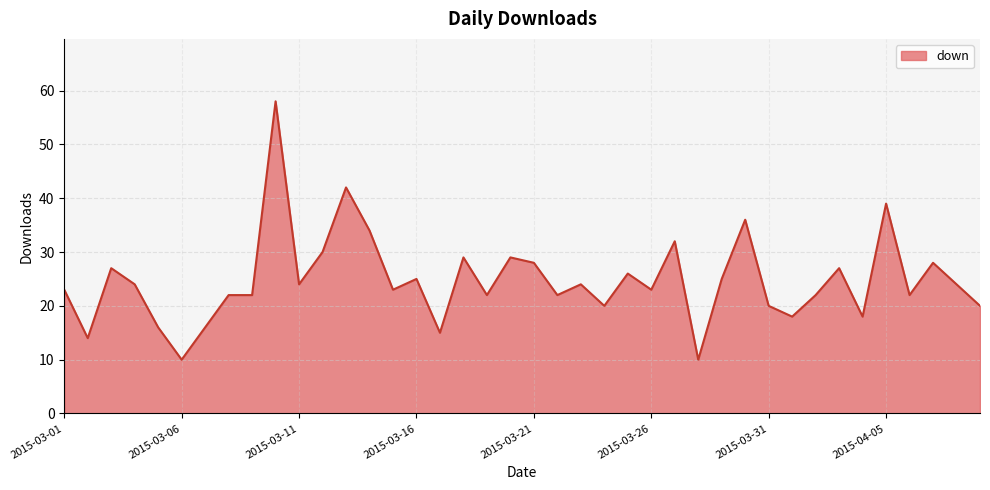

What is the difference between the maximum and minimum values?

48